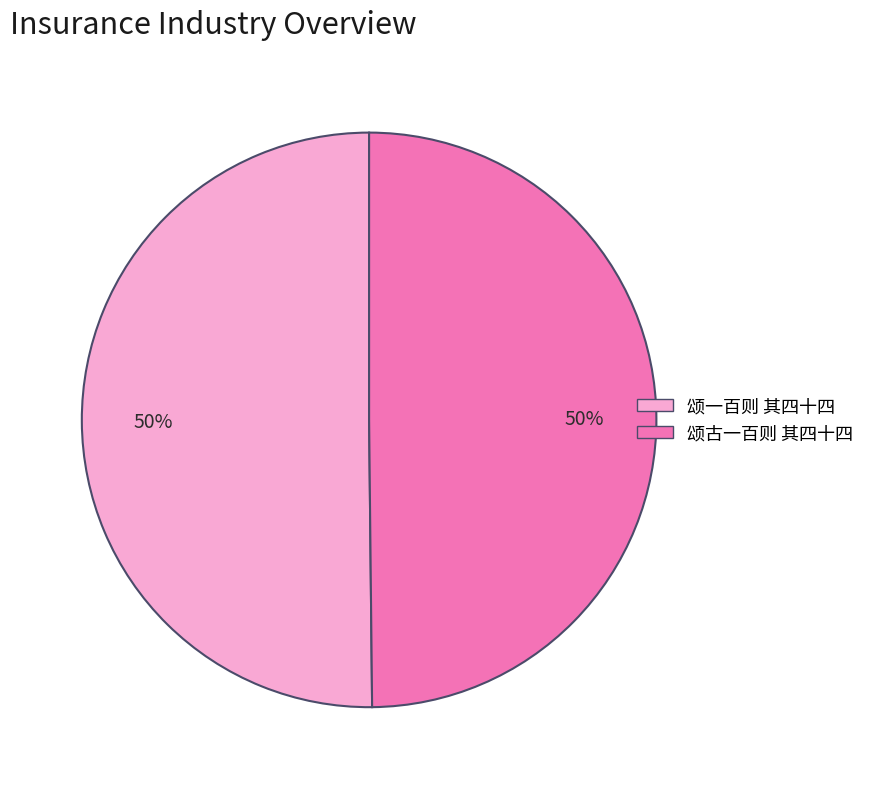

What is the ratio of the value at 颂一百则 其四十四 to the value at 颂古一百则 其四十四?

1.0